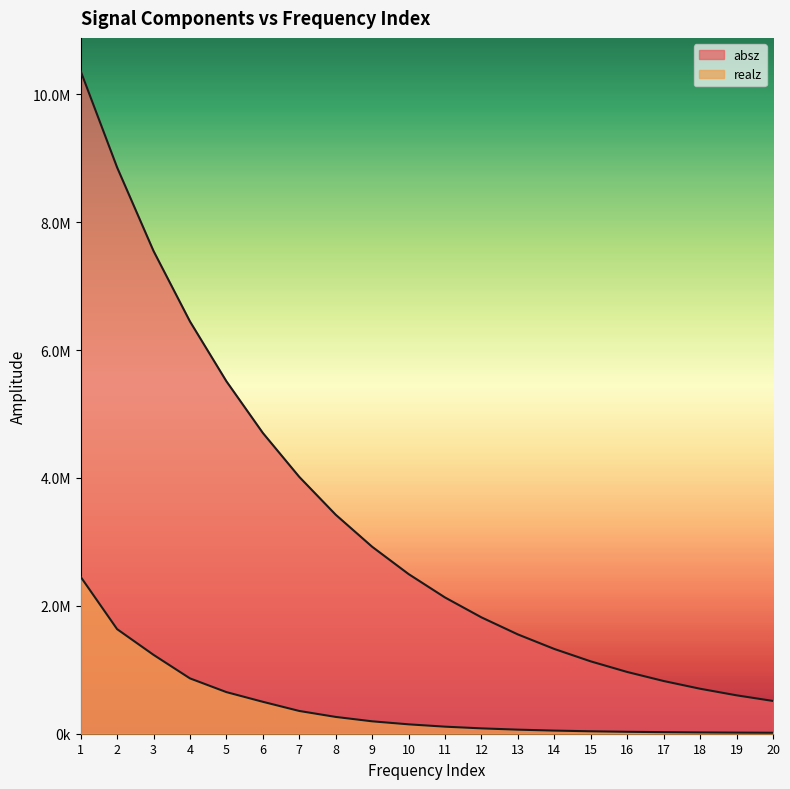

Reading left to right, transcribe all the data shown in this chart.

absz: 10363600.0	8856570.0	7548890.0	6446890.0	5511530.0	4703430.0	4016110.0	3424490.0	2923700.0	2496620.0	2130310.0	1819220.0	1552470.0	1325150.0	1131040.0	965398.0	824101.0	703425.0	600485.0	512550.0
realz: 2454110.0	1635780.0	1233540.0	865398.0	650728.0	499209.0	355872.0	262658.0	194030.0	146802.0	110375.0	83686.9	63593.3	48807.4	38017.0	30177.5	24539.6	20446.2	17469.1	15299.7